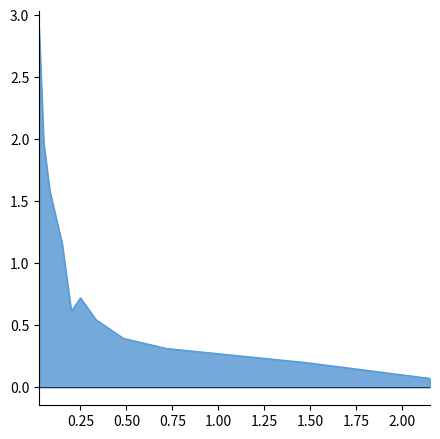

Which label corresponds to the smallest value in the chart?

2.1500000953674316